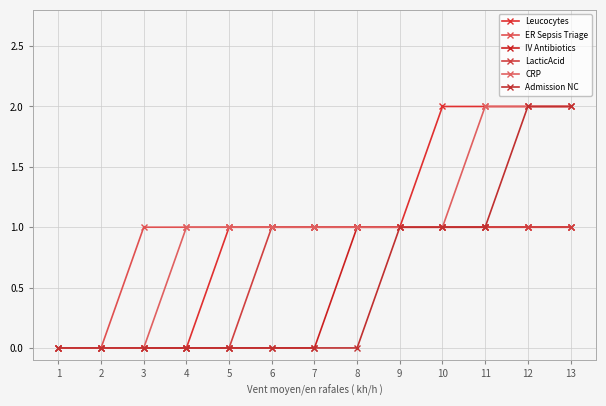

Reading left to right, what are all the values shown in this chart?

Leucocytes: 1=0	2=0	3=0	4=0	5=1	6=1	7=1	8=1	9=1	10=2	11=2	12=2	13=2
ER Sepsis Triage: 1=0	2=0	3=1	4=1	5=1	6=1	7=1	8=1	9=1	10=1	11=1	12=1	13=1
IV Antibiotics: 1=0	2=0	3=0	4=0	5=0	6=0	7=0	8=1	9=1	10=1	11=1	12=1	13=1
LacticAcid: 1=0	2=0	3=0	4=0	5=0	6=1	7=1	8=1	9=1	10=1	11=1	12=1	13=1
CRP: 1=0	2=0	3=0	4=1	5=1	6=1	7=1	8=1	9=1	10=1	11=2	12=2	13=2
Admission NC: 1=0	2=0	3=0	4=0	5=0	6=0	7=0	8=0	9=1	10=1	11=1	12=2	13=2